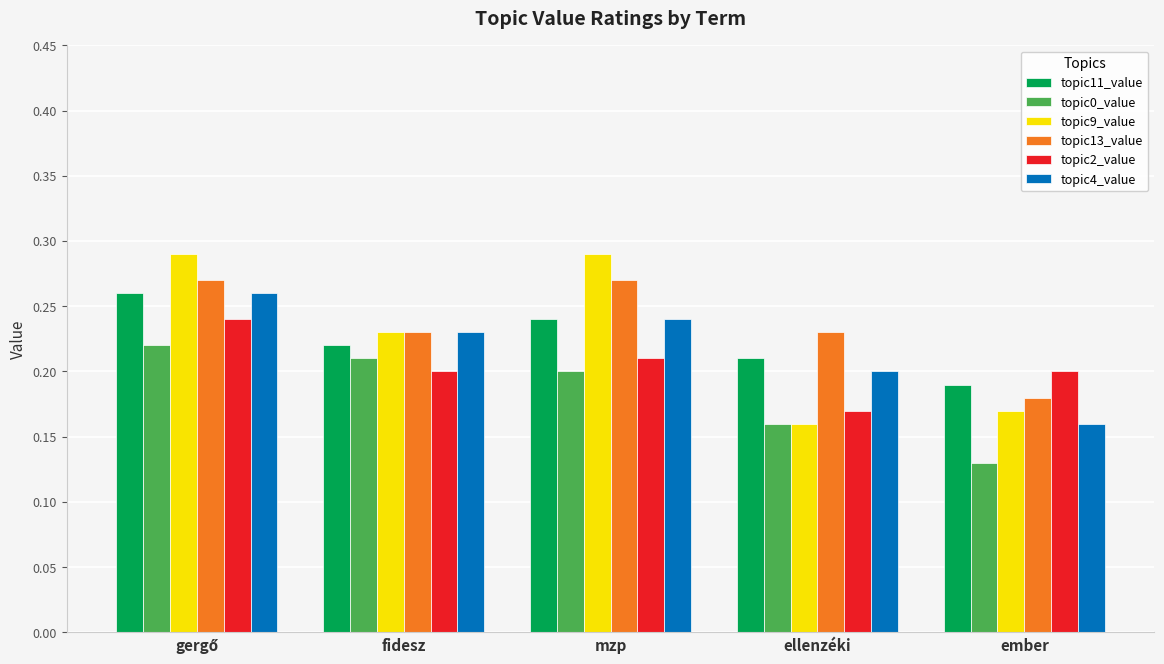

Is it true that topic11_value equals 0.1 at ember?

False